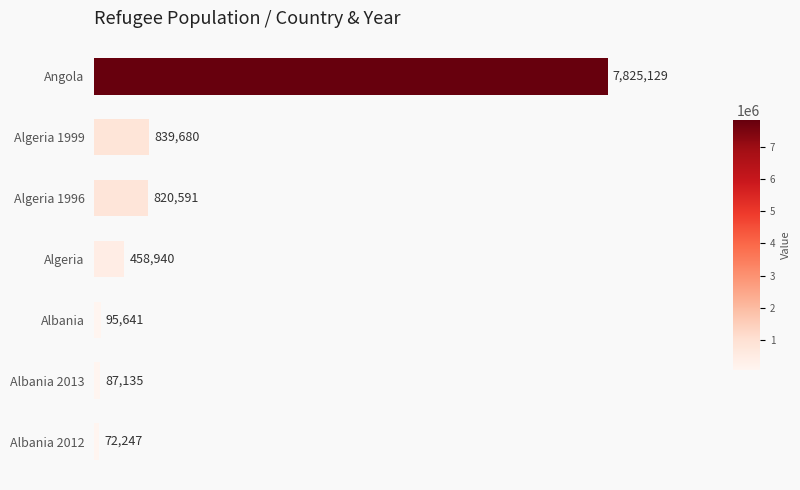

Between Algeria 1996 and Angola, which is larger?

Angola